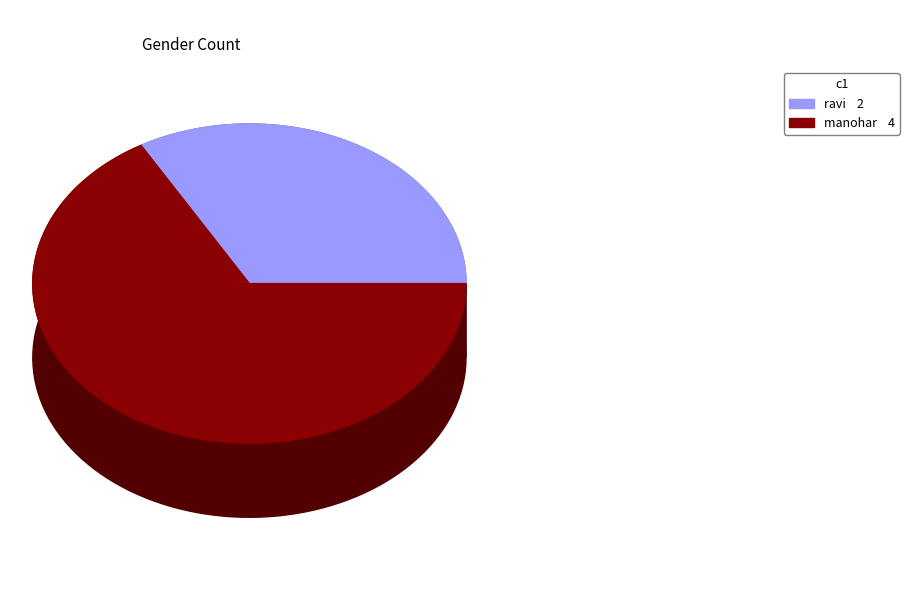

Does manohar account for over 50% of the chart?

Yes